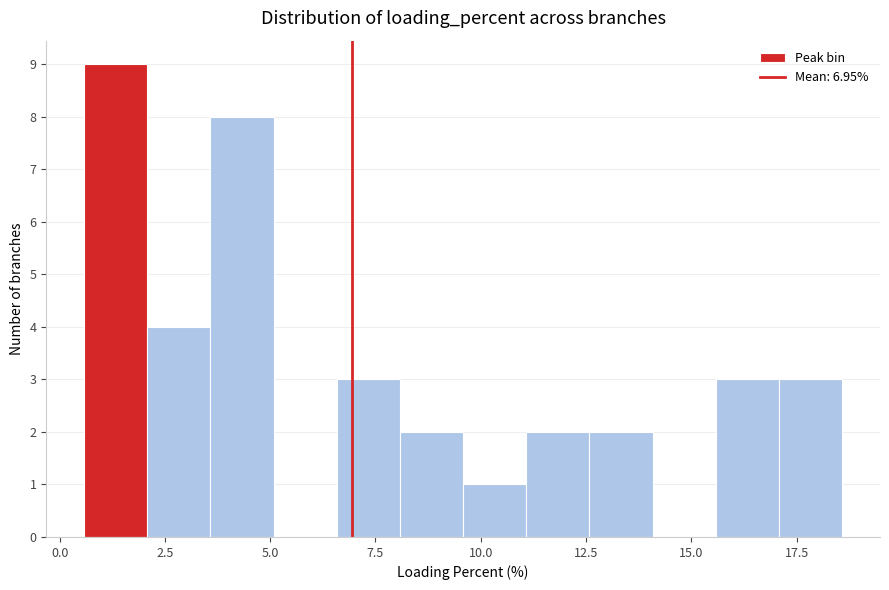

Read against the x-axis, roughly where is the centre of the tallest bar?

1.5